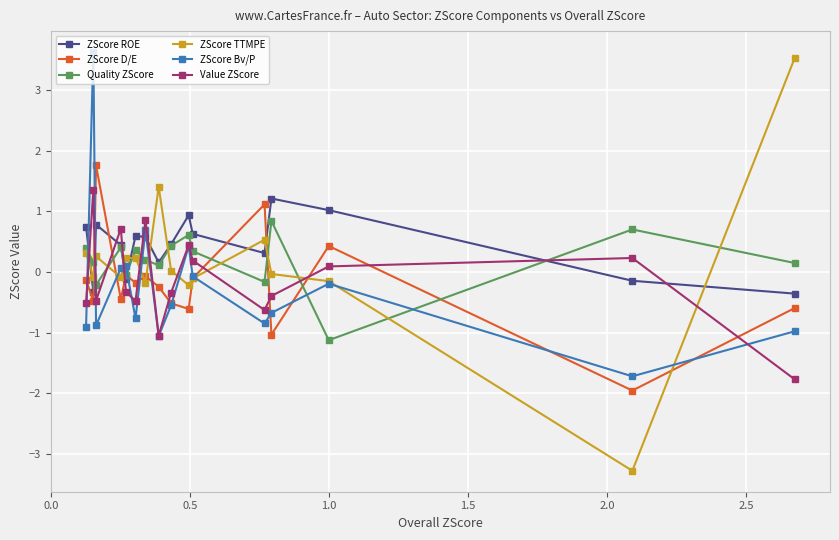

What is the highest value of the ZScore Bv/P series?

3.6